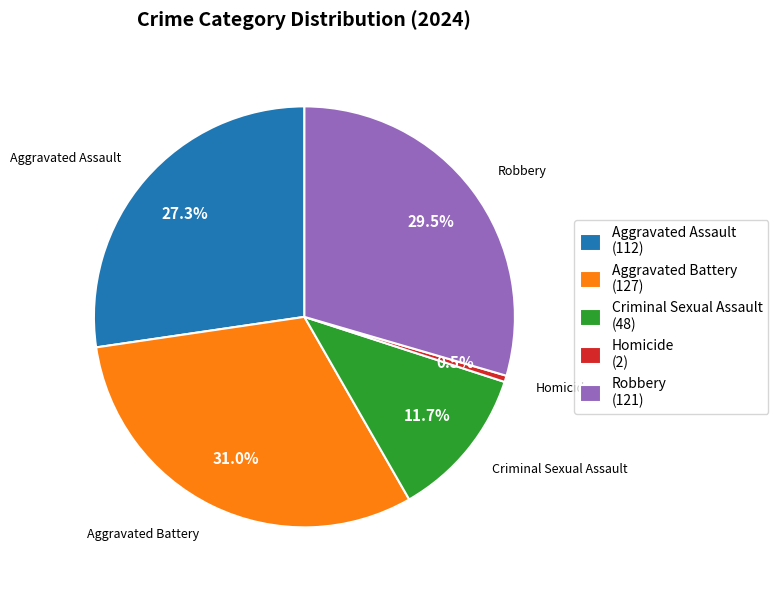

Approximately how many times larger is the value at Aggravated Assault compared to Criminal Sexual Assault?

2.3